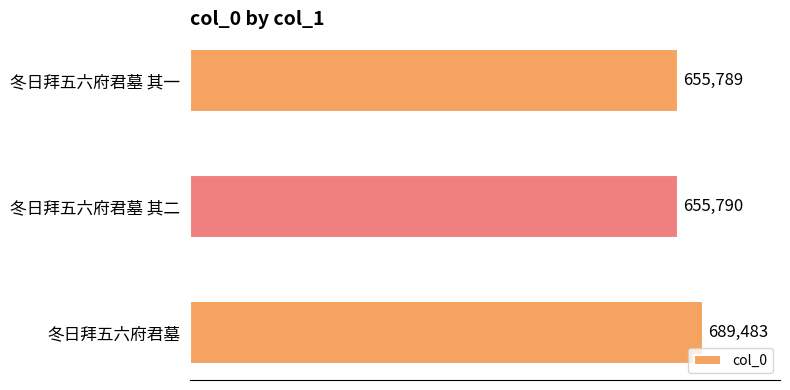

What is the sum of all values?

2001062